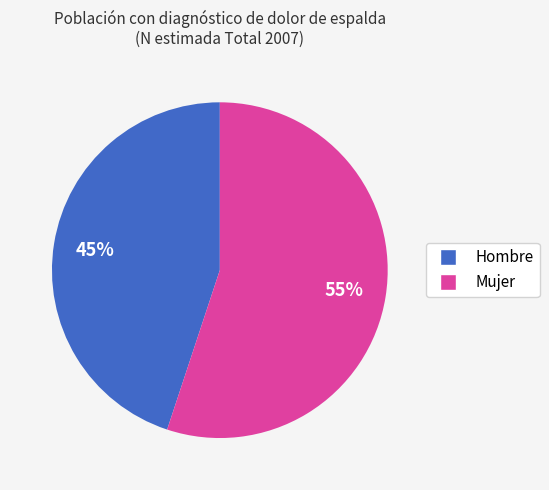

To the nearest percent, what portion does Hombre represent?

45%